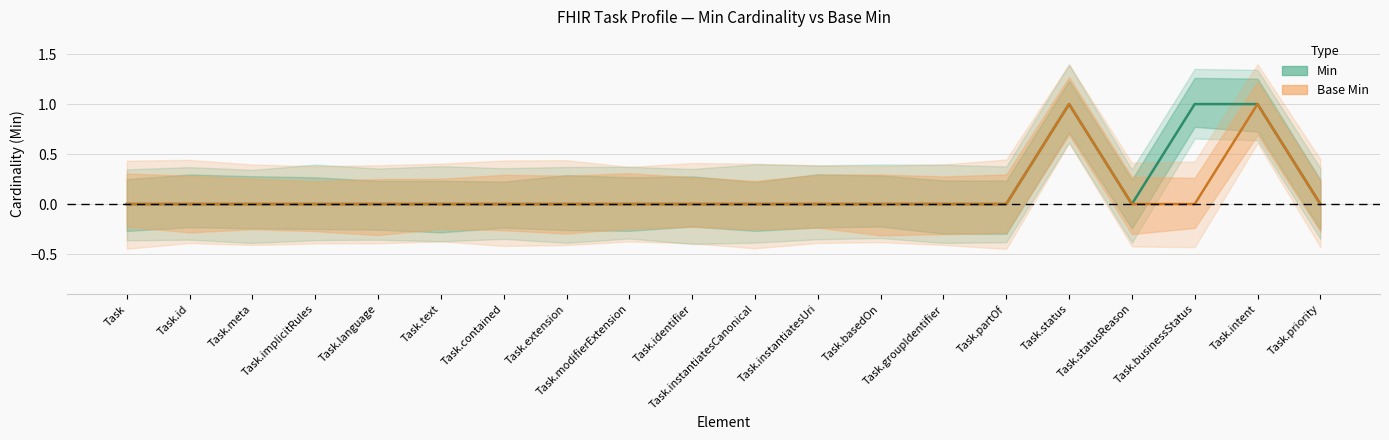

In Base Min, how many points are higher than both neighbors (excluding endpoints)?

2